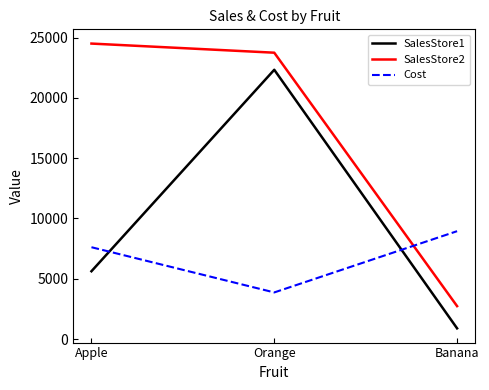

At Apple, list the series in order from largest to smallest.

SalesStore2, Cost, SalesStore1